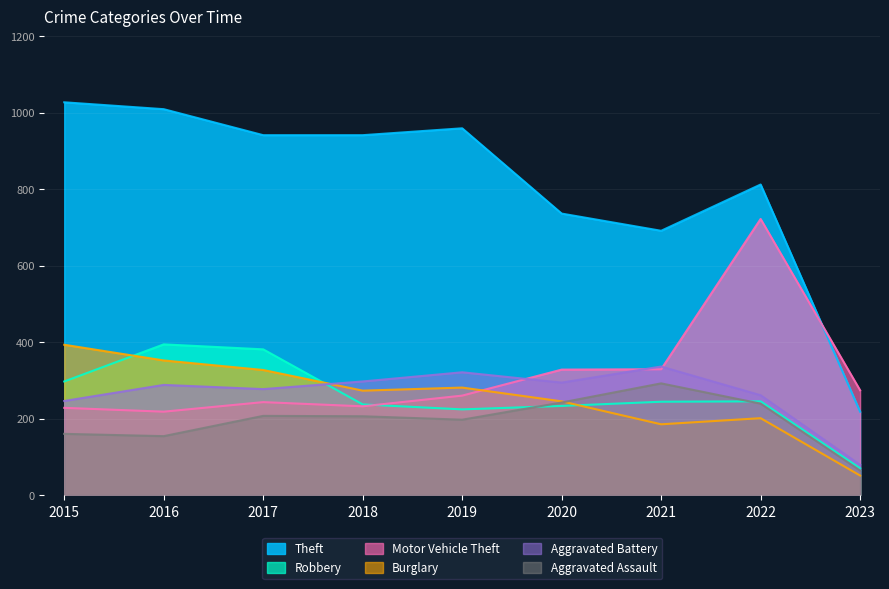

List the labels in order of Motor Vehicle Theft value, smallest first.

2016, 2015, 2018, 2017, 2019, 2023, 2020, 2021, 2022